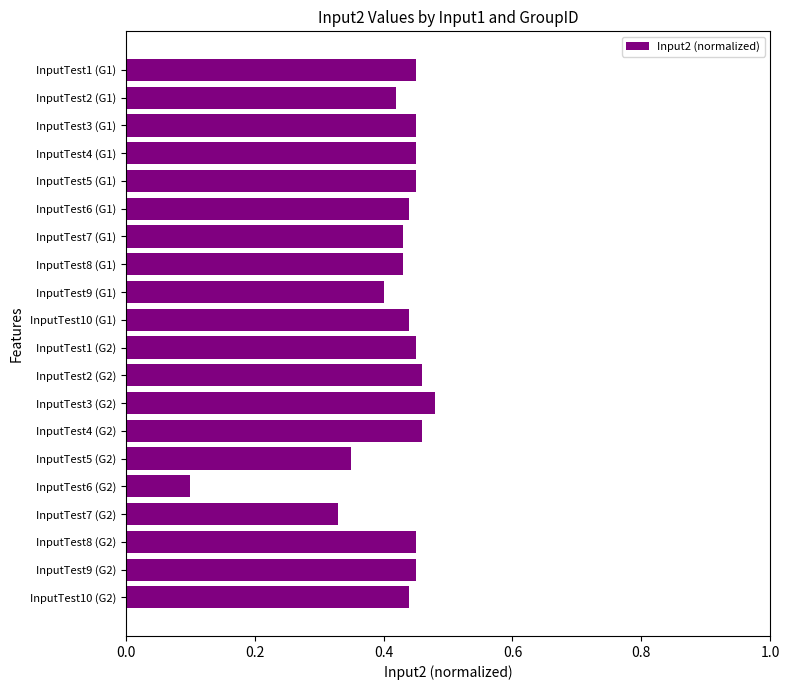

What is the label of the 6th bar from the top?

InputTest6 (G1)